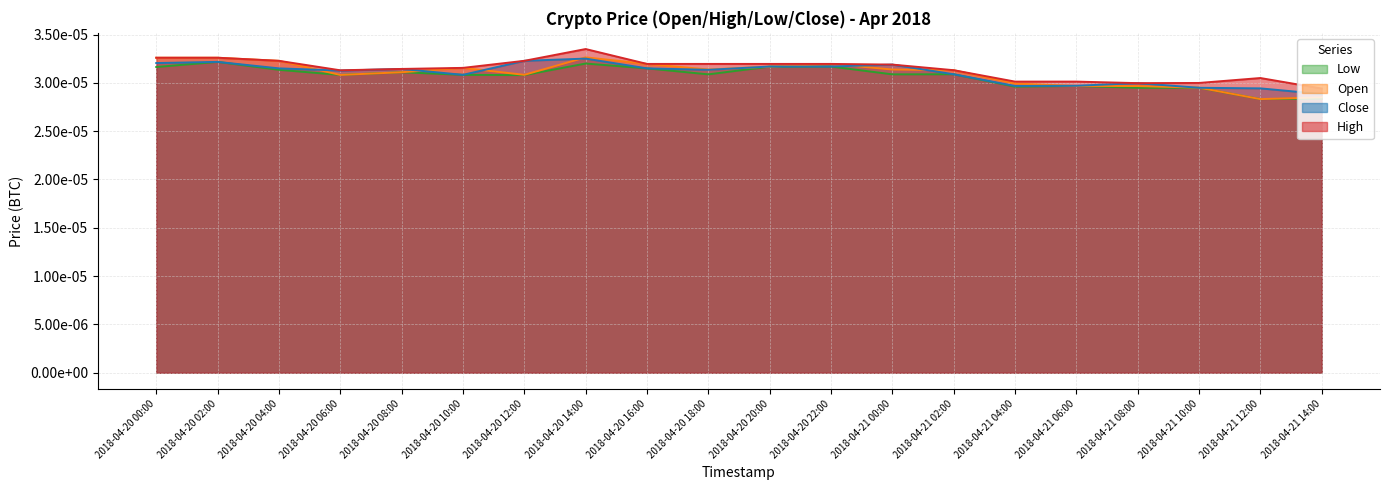

How many interior local peaks does the High series have?

2